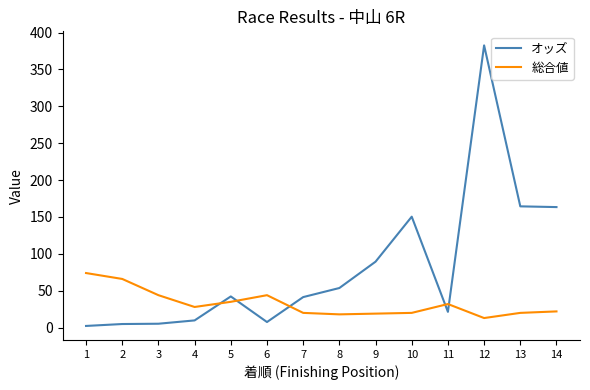

What are all the series names shown in the legend?

オッズ, 総合値